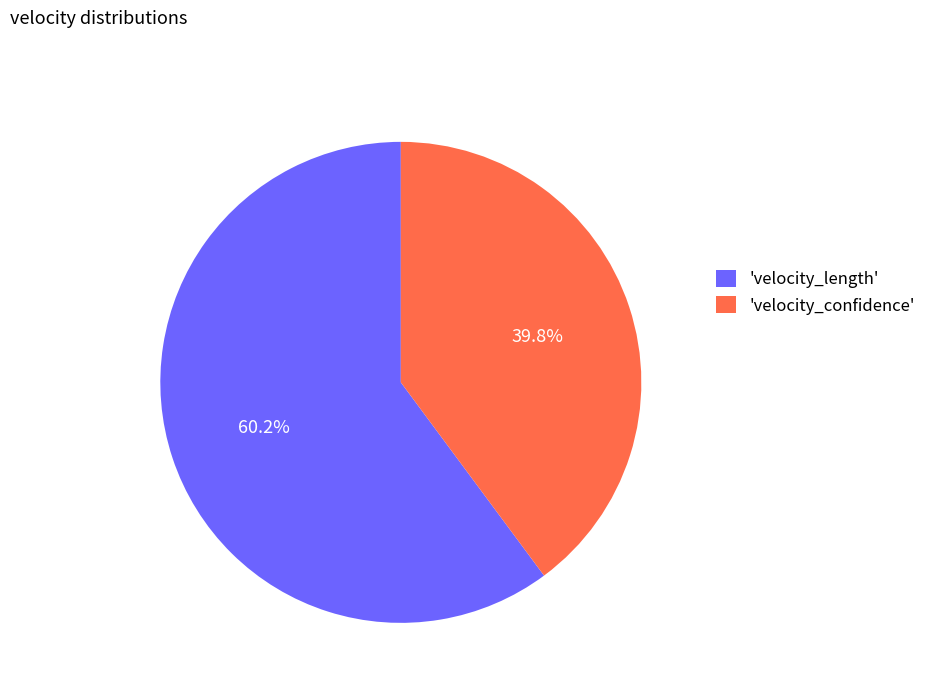

Between 'velocity_confidence' and 'velocity_length', which is larger?

'velocity_length'